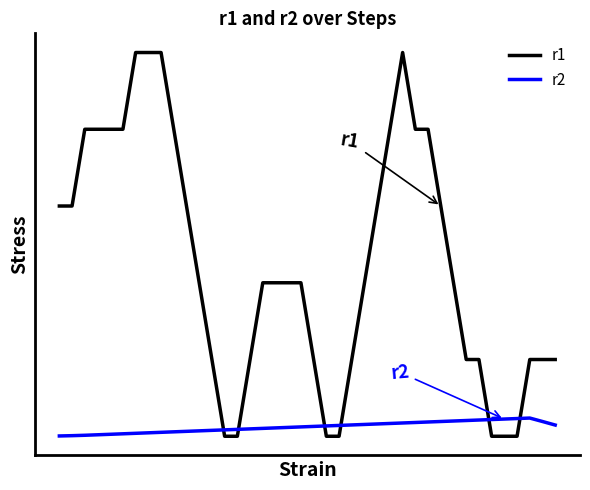

Does the chart have visible grid lines?

No